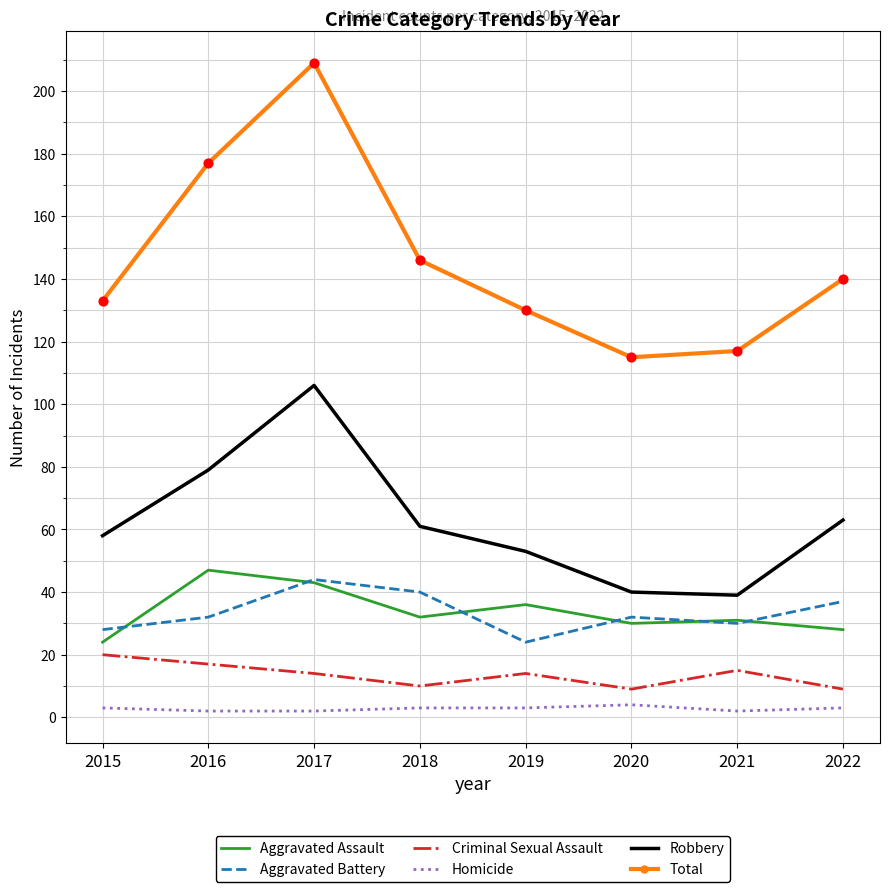

Is the value of Aggravated Battery at 2018 greater than the value of Criminal Sexual Assault at 2016?

Yes